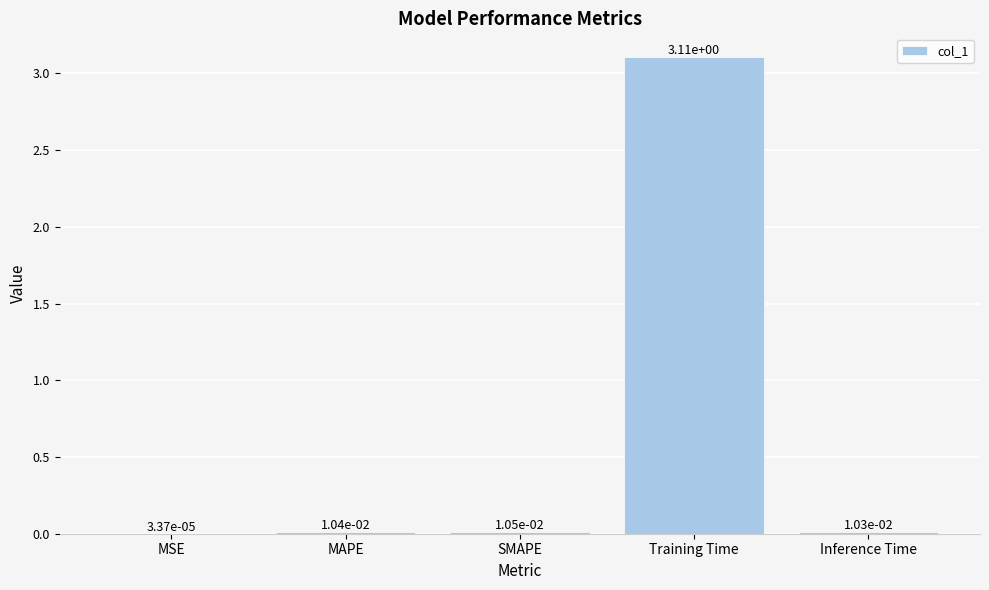

Is it true that the value at Training Time is 5.1?

False